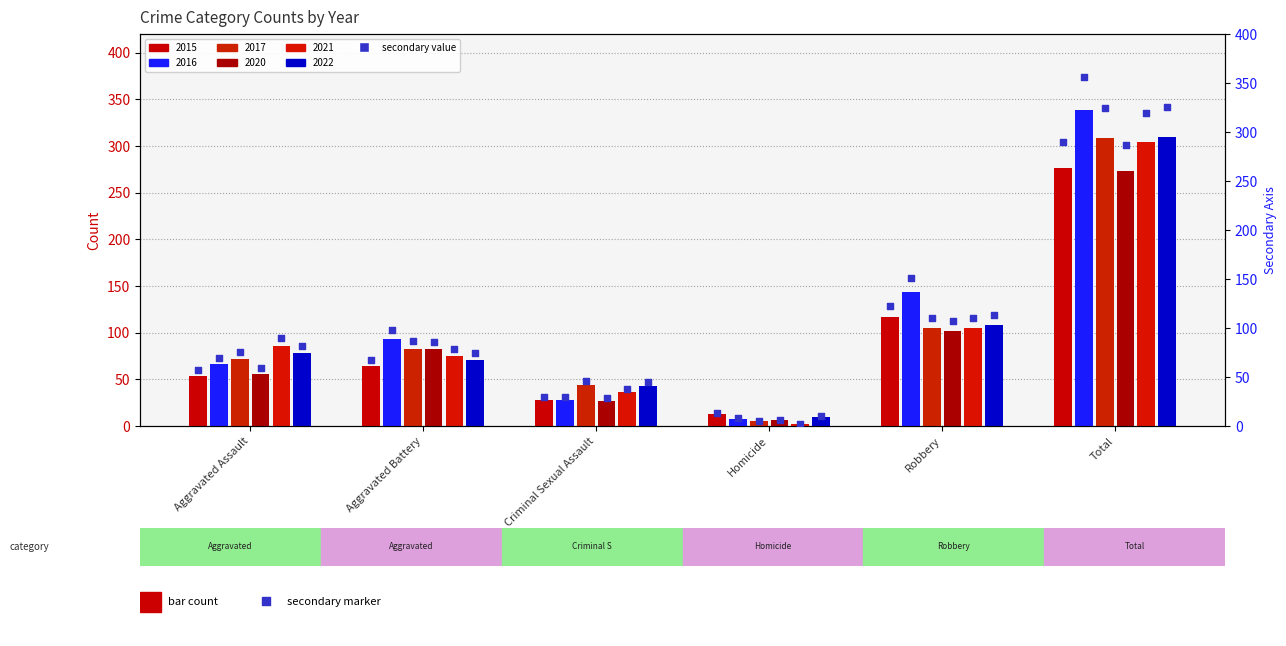

Which series has the largest Y range (max minus min)?

2016